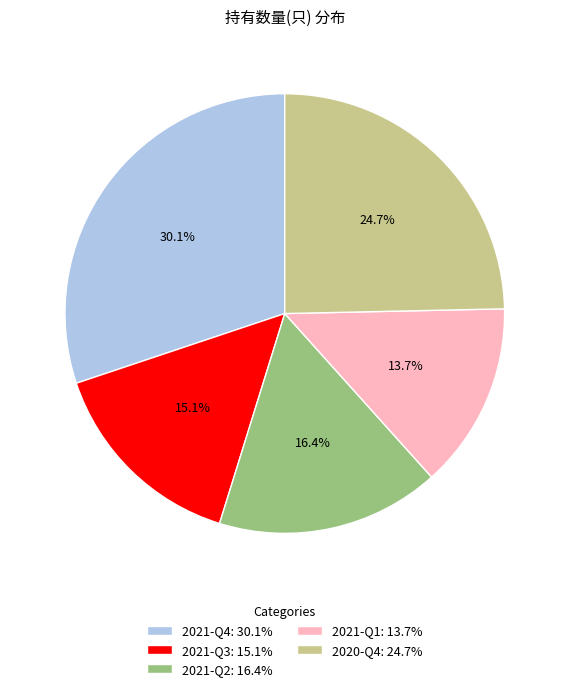

Which has a higher value, 2021-Q1: 13.7% or 2021-Q4: 30.1%?

2021-Q4: 30.1%